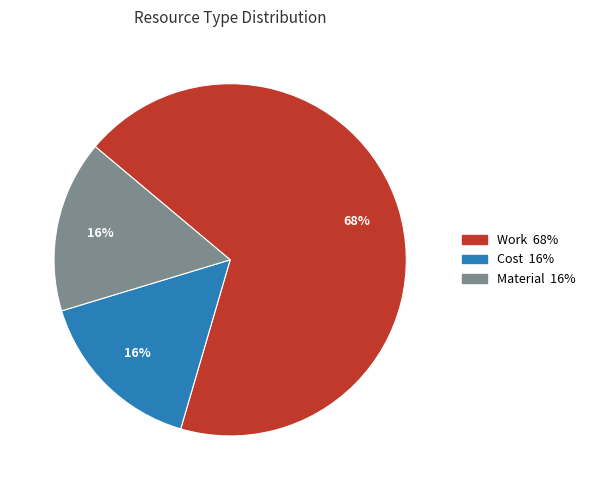

What is the ratio of the value at Material to the value at Work?

0.2